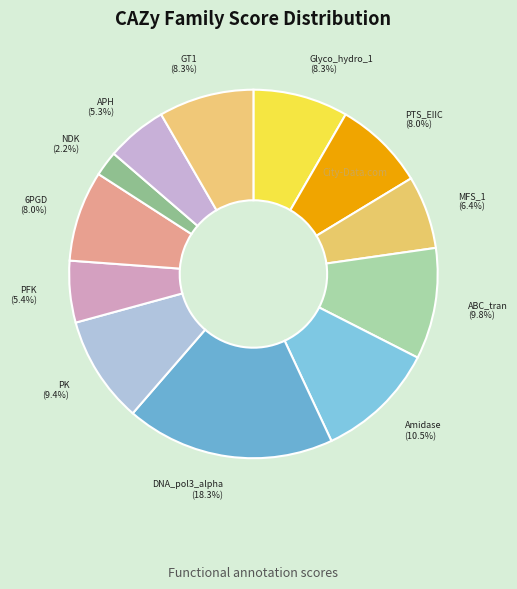

Count the number of slices in the pie.

12